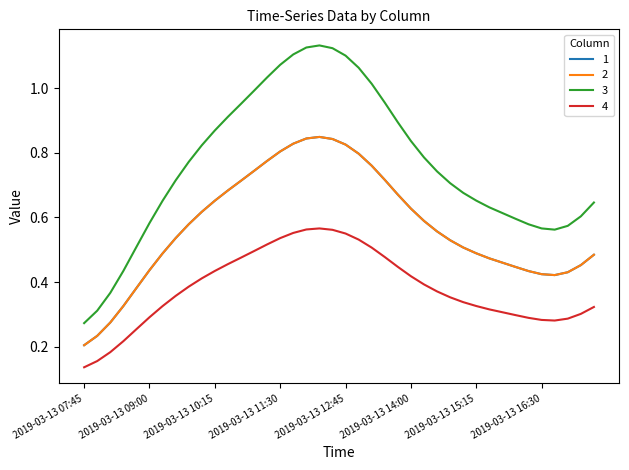

Does the chart have visible grid lines?

No